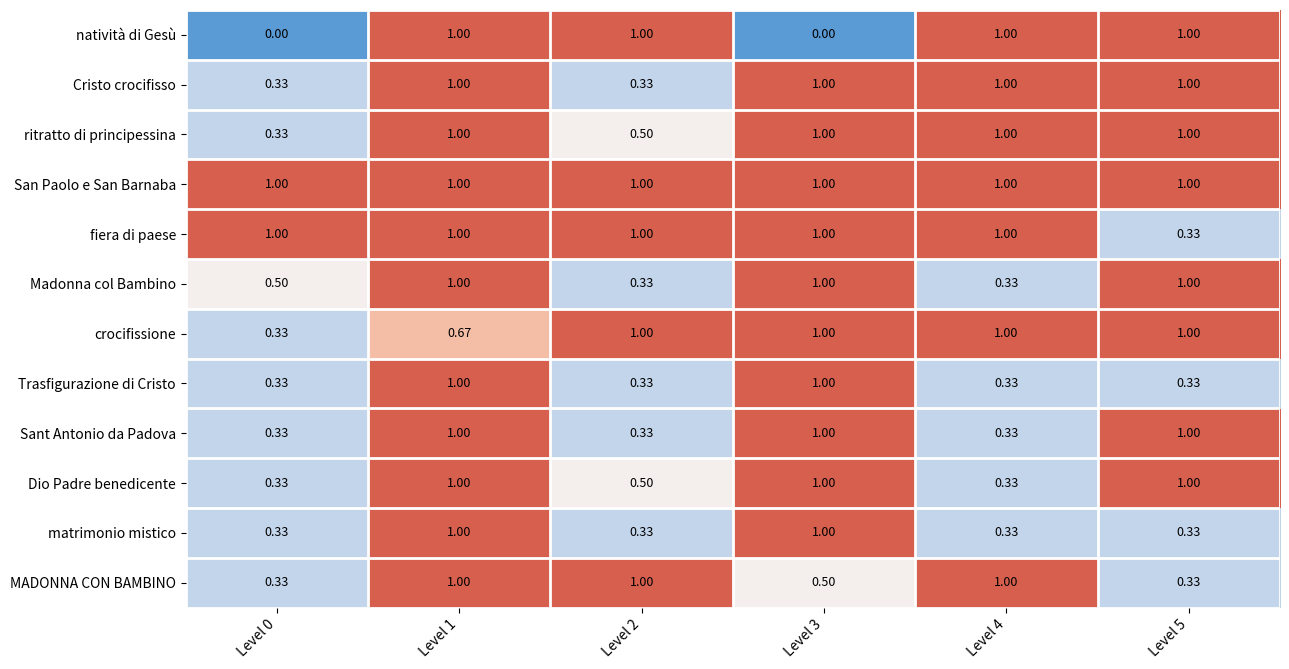

Which series has the largest total across all categories?

San Paolo e San Barnaba